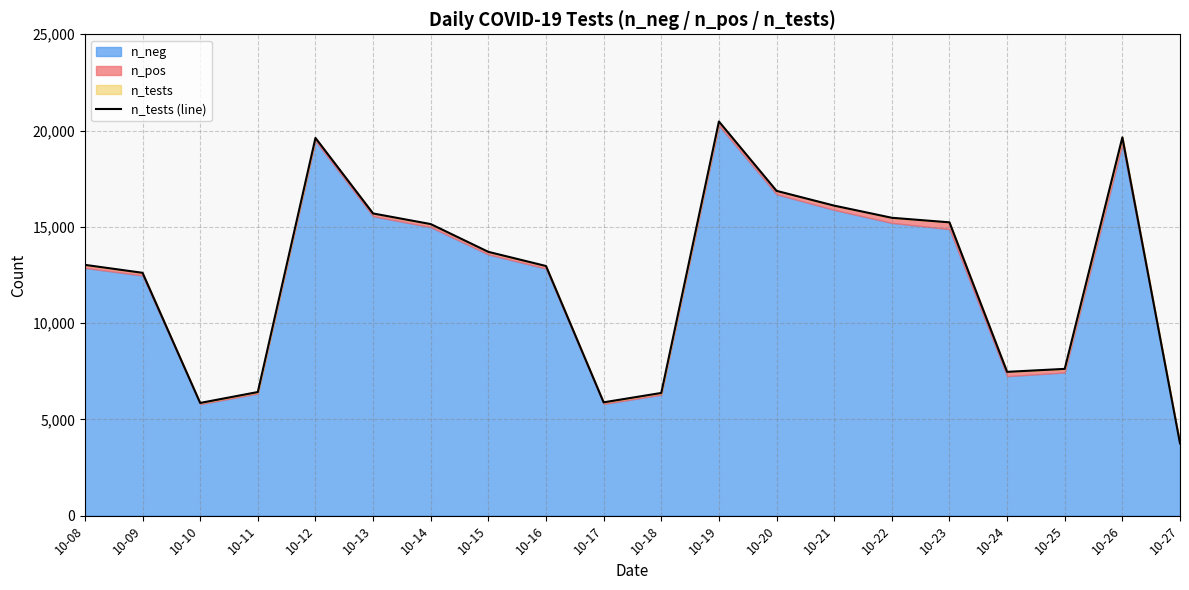

What is the change in value from 10-22 to 10-25?

-7848